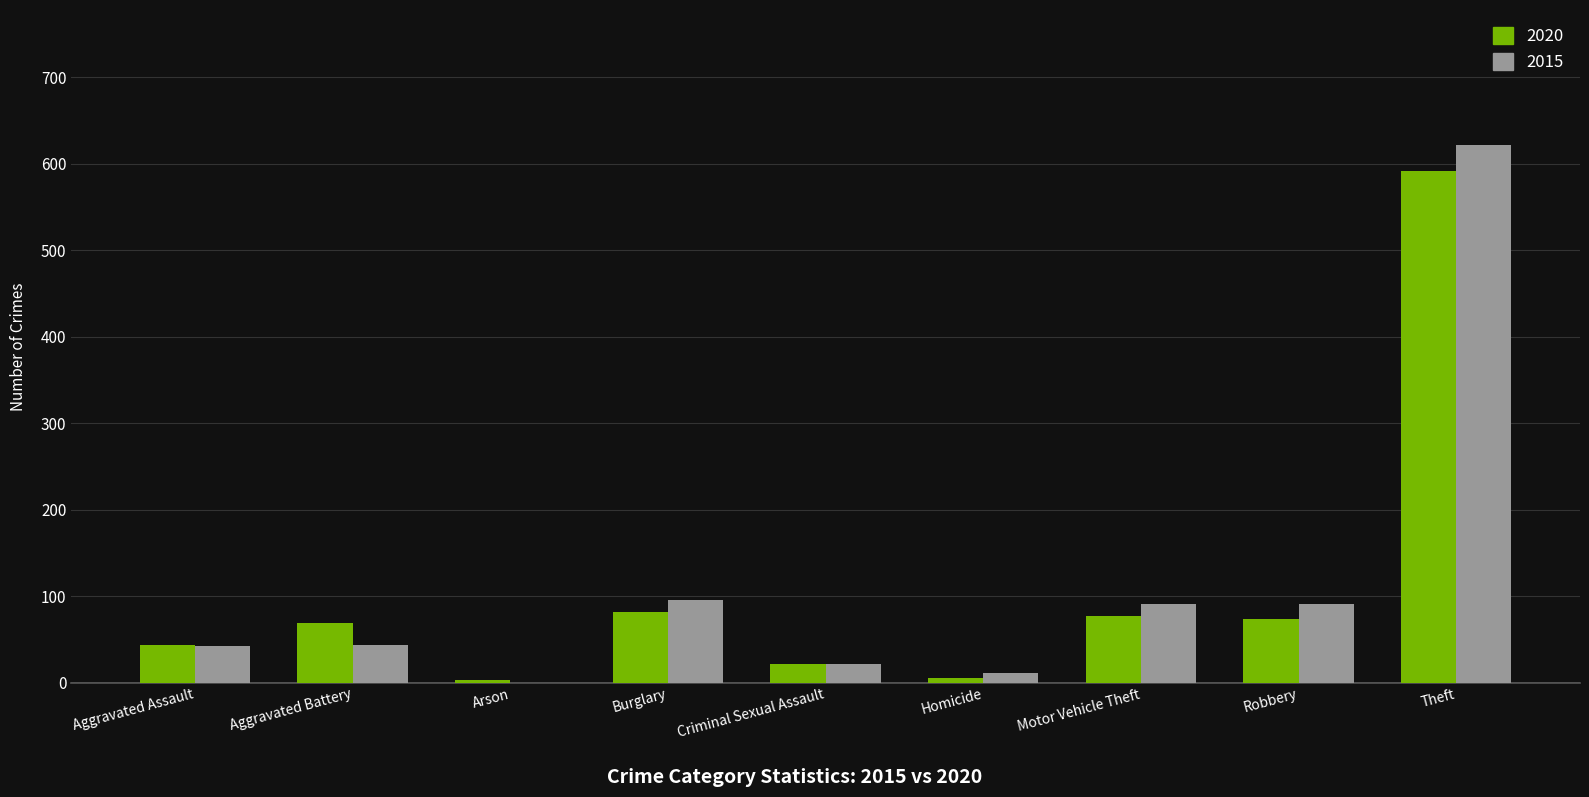

What is the spread (max minus min) of values at Motor Vehicle Theft?

14